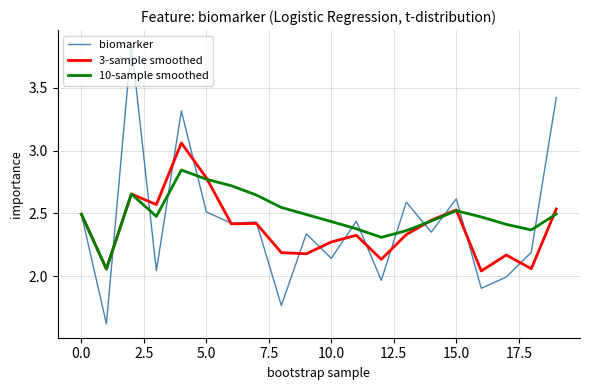

After their last crossing, which series has the higher values: 3-sample smoothed or 10-sample smoothed?

3-sample smoothed